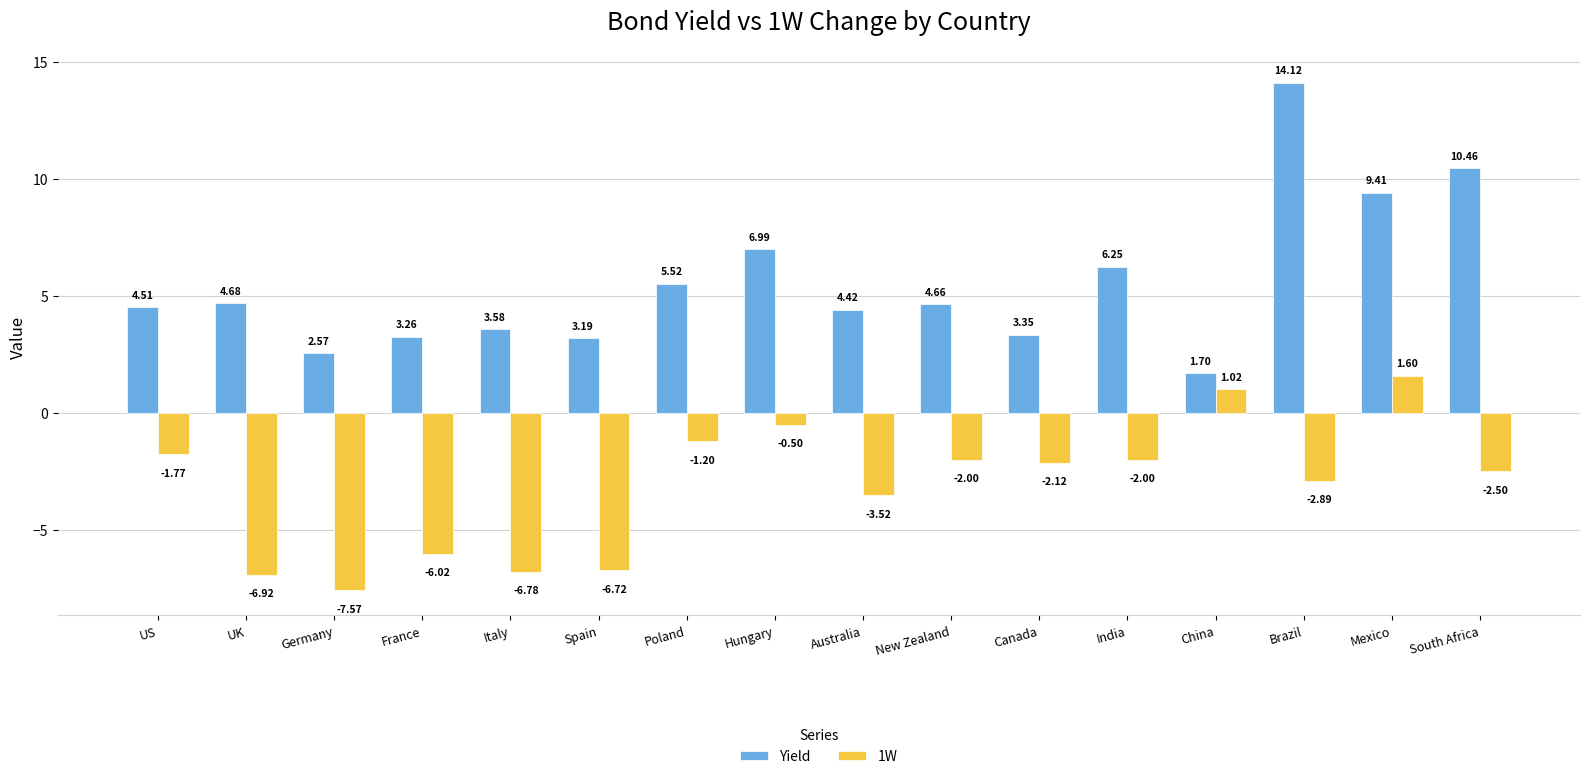

What is the difference between the second highest and minimum values in the 1W series?

8.6